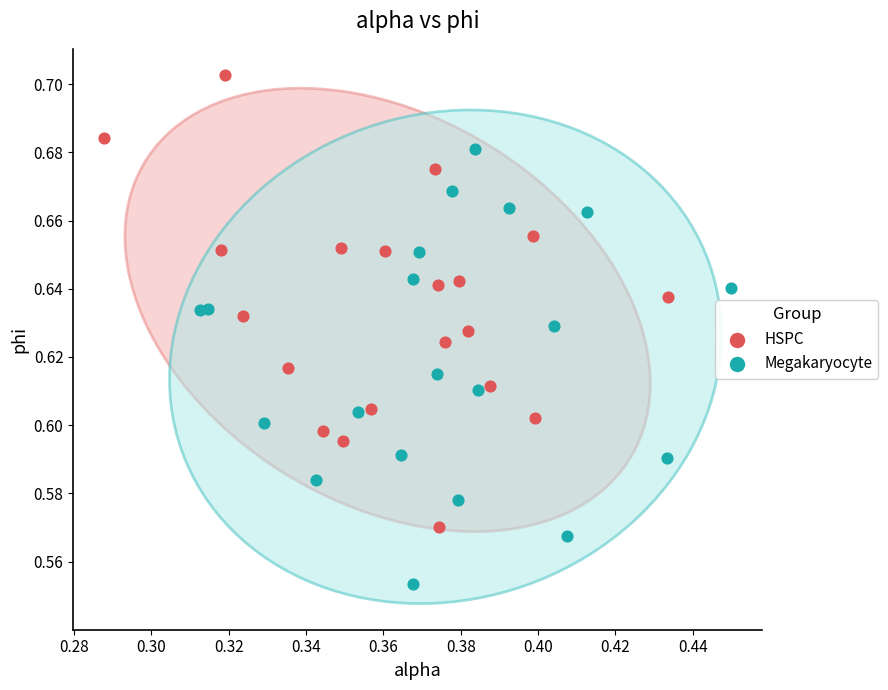

Which series contains the highest Y value?

HSPC